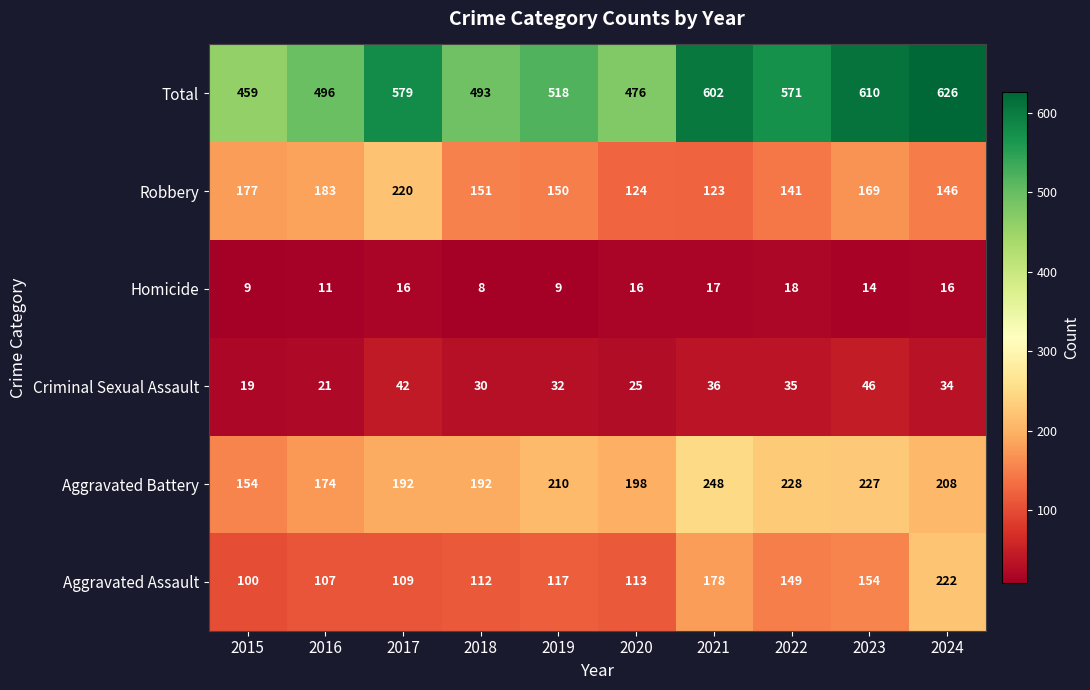

Which series has the widest spread of values?

Total